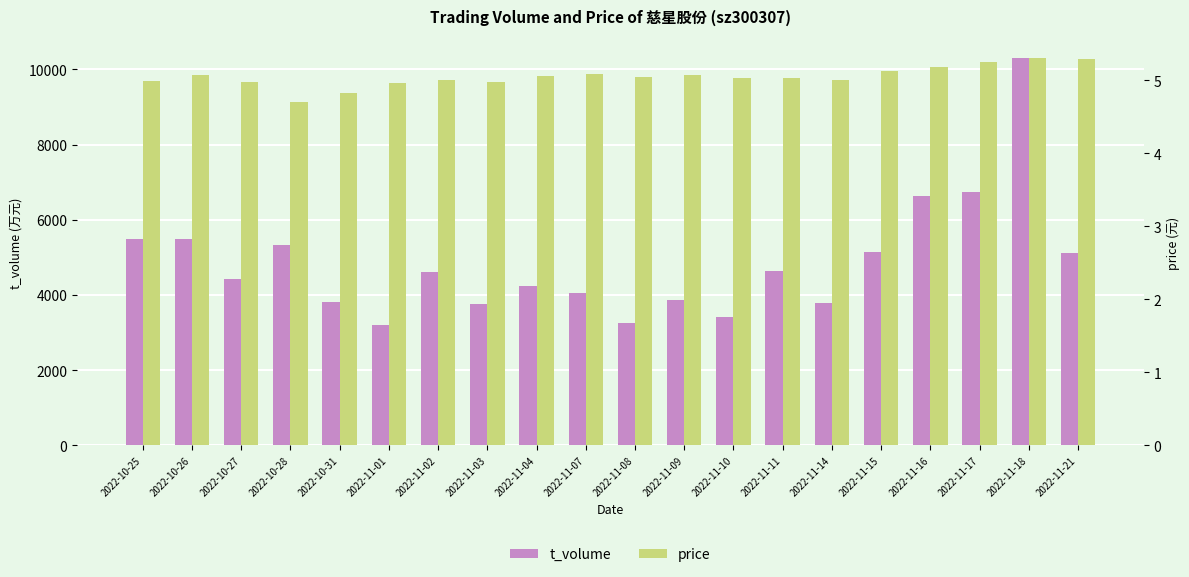

What is the difference between the maximum and minimum values in the price series?

0.6